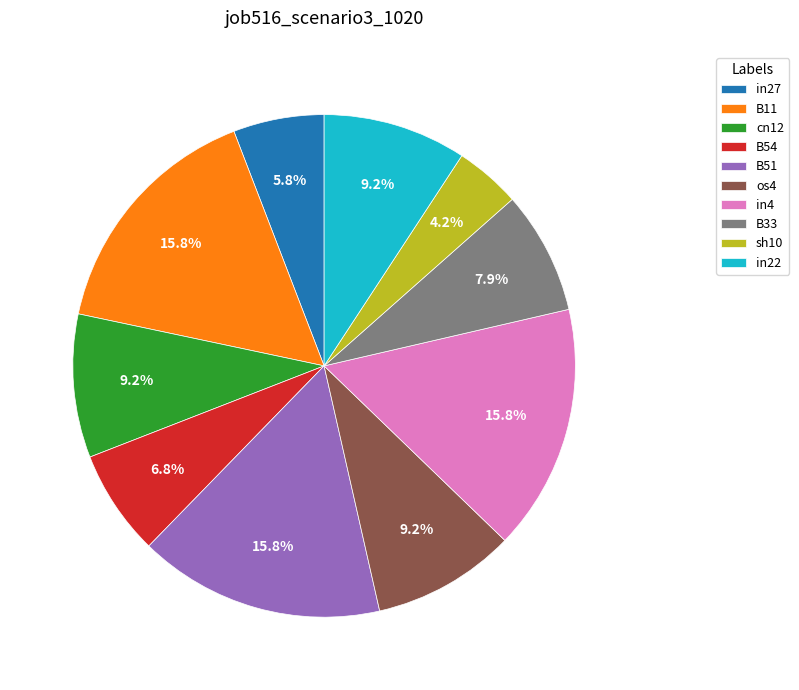

Count the number of slices in the pie.

10